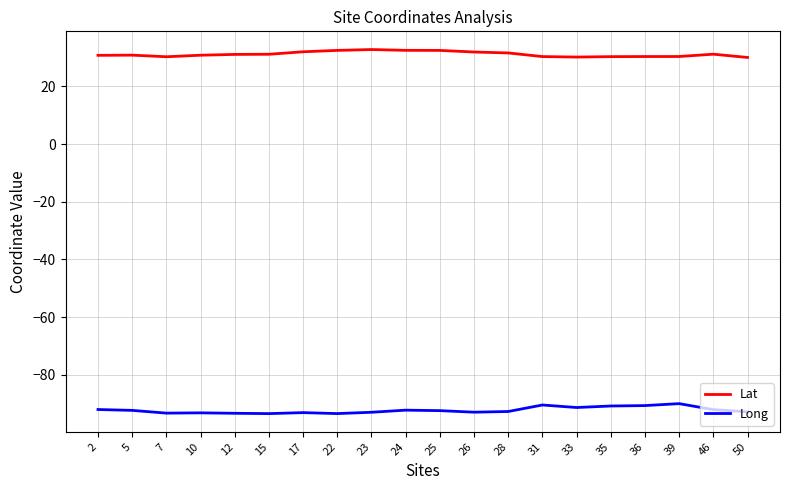

True or false: Long and Lat intersect in this chart.

False